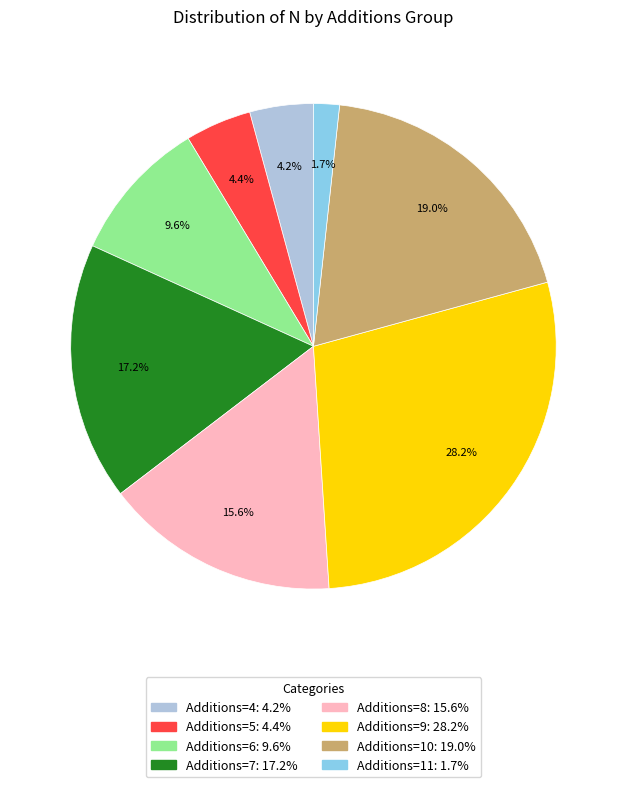

Is there a majority slice in this chart?

No